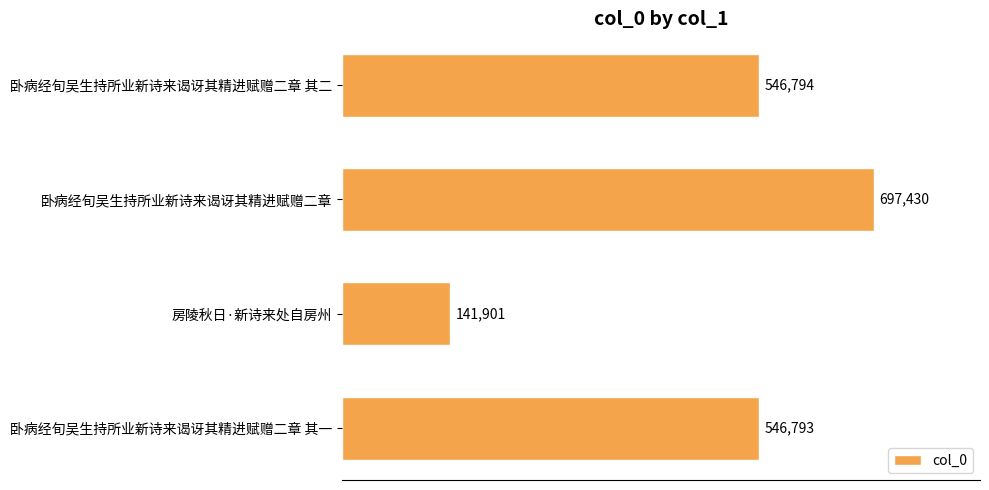

List the labels in order of value, largest first.

卧病经旬吴生持所业新诗来谒讶其精进赋赠二章, 卧病经旬吴生持所业新诗来谒讶其精进赋赠二章 其二, 卧病经旬吴生持所业新诗来谒讶其精进赋赠二章 其一, 房陵秋日·新诗来处自房州